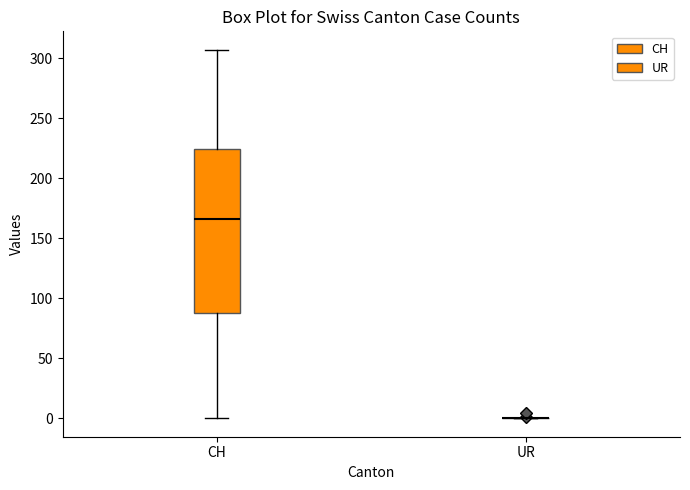

Comparing the boxes themselves (not the whiskers), which one is the tallest?

CH